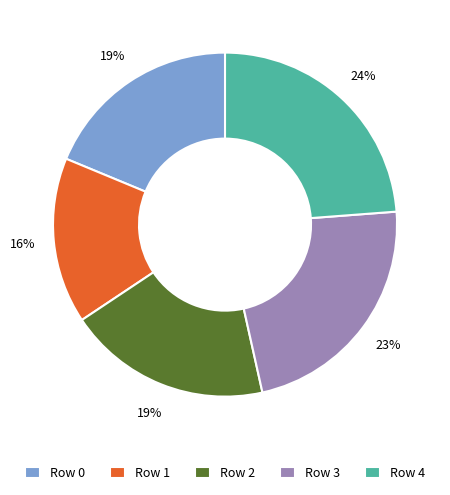

Does any single category account for the majority?

No